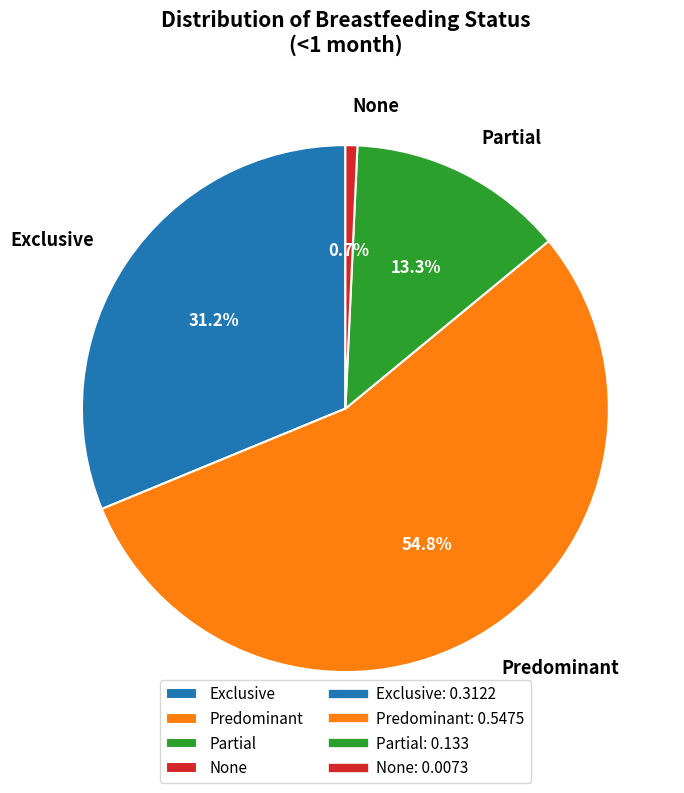

Which has a higher value, Partial or None?

Partial